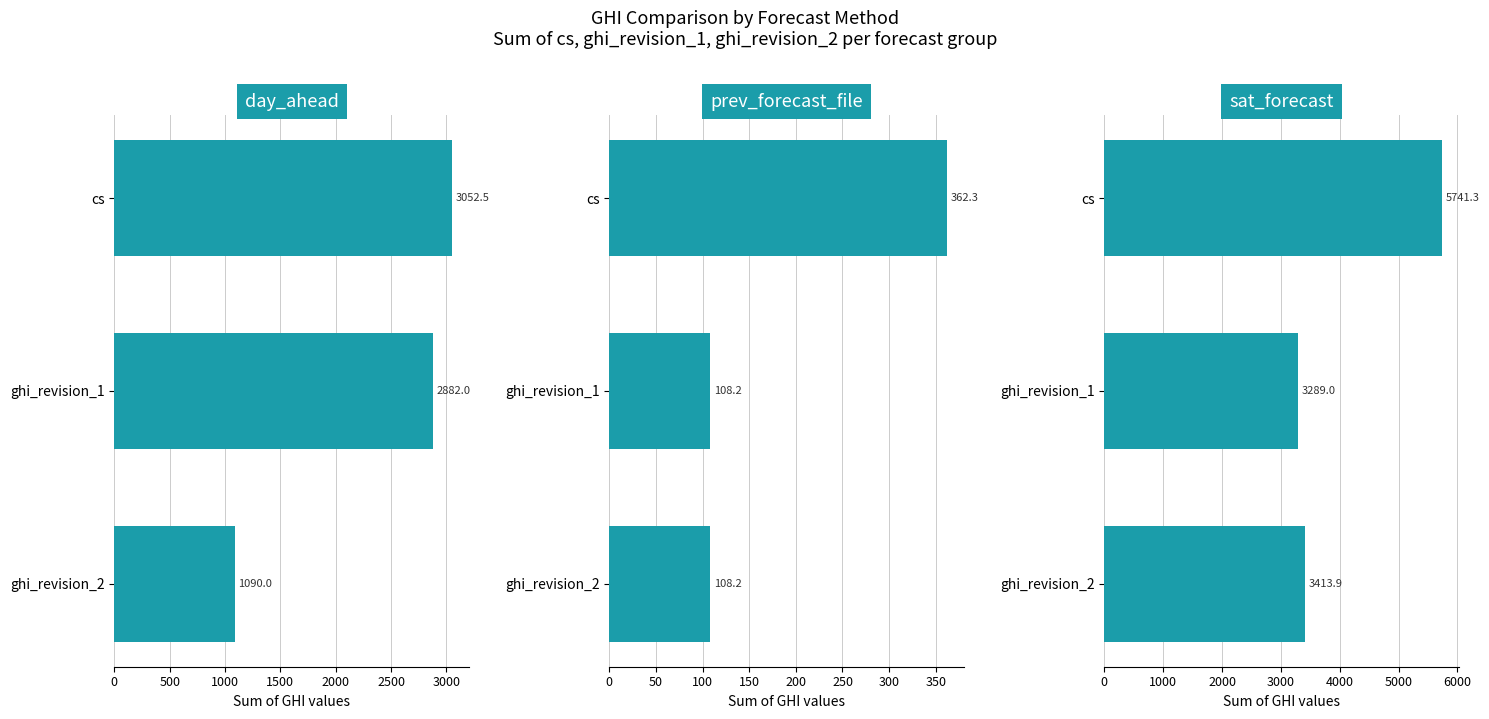

What is the value of the sat_forecast bar at the 2nd from the left?

3289.0